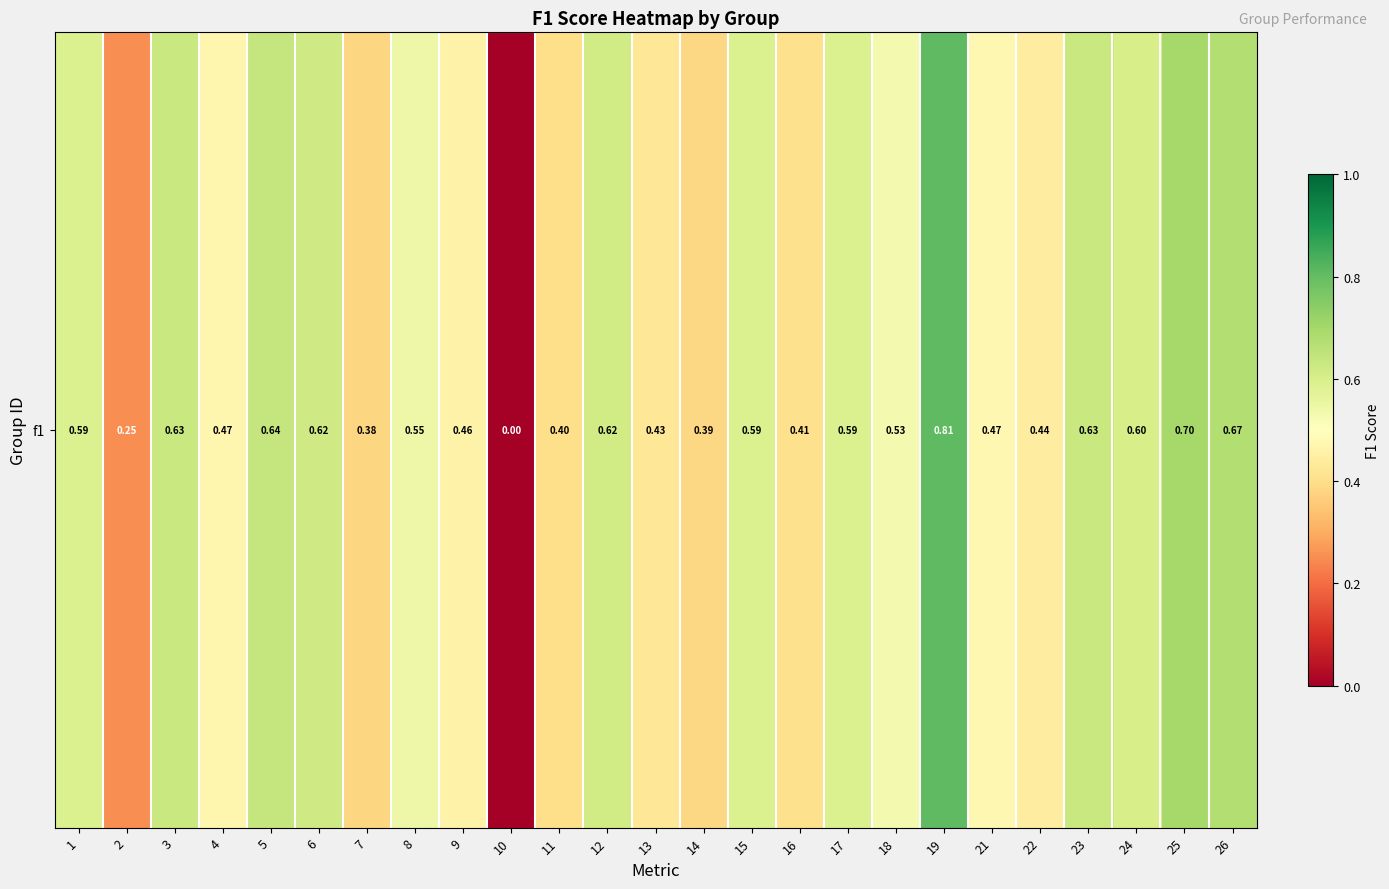

Reading right to left, list all the values displayed in this chart.

26=0.7	25=0.7	24=0.6	23=0.6	22=0.4	21=0.5	19=0.8	18=0.5	17=0.6	16=0.4	15=0.6	14=0.4	13=0.4	12=0.6	11=0.4	10=0.0	9=0.5	8=0.5	7=0.4	6=0.6	5=0.6	4=0.5	3=0.6	2=0.3	1=0.6